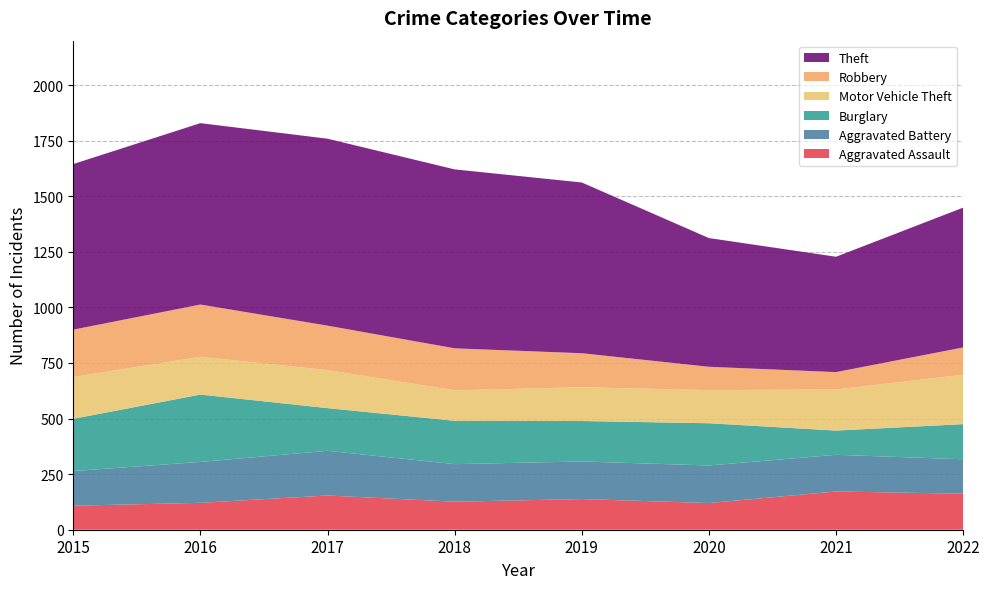

Reading left to right, what are all the values shown in this chart?

Aggravated Assault: 108	121	154	126	138	120	172	162
Aggravated Battery: 156	184	201	169	169	169	165	155
Burglary: 235	303	192	195	182	190	109	158
Motor Vehicle Theft: 188	170	171	137	152	149	185	222
Robbery: 213	235	200	189	153	105	78	123
Theft: 745	816	841	805	768	579	519	629